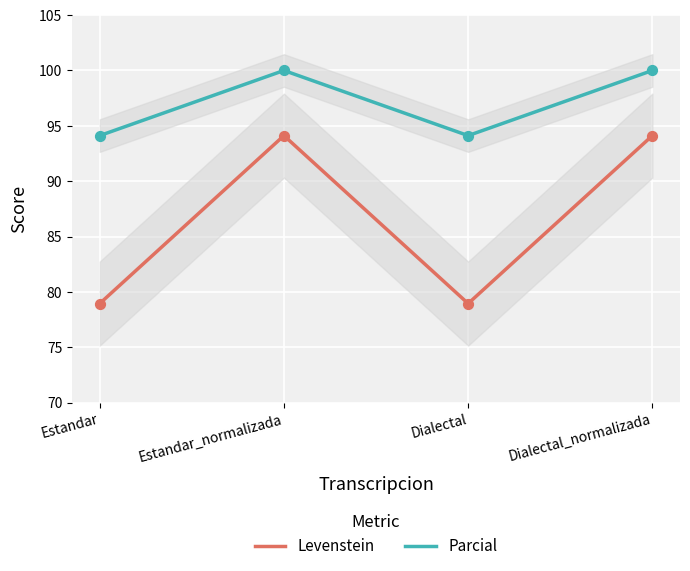

Which series reaches the minimum Y coordinate?

Levenstein